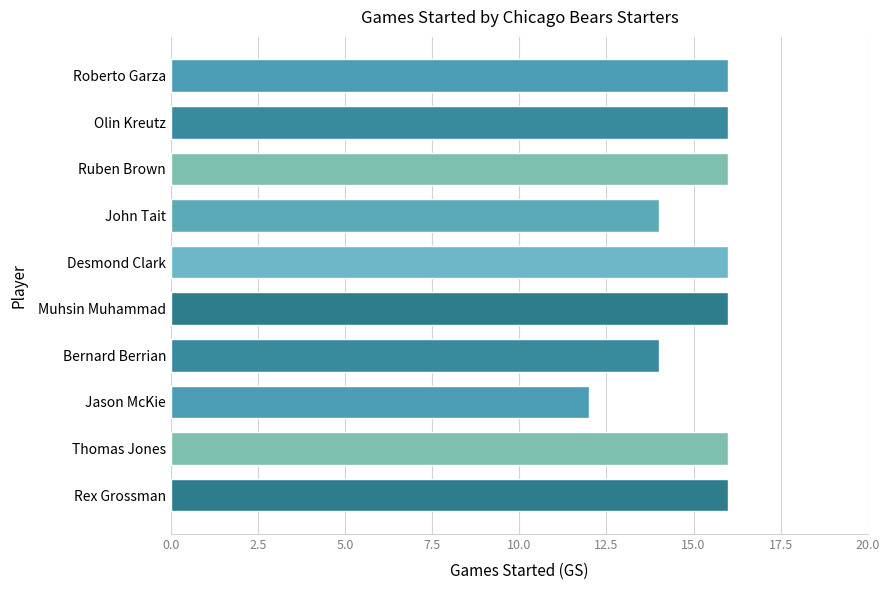

Are the bars grouped side by side (vs. stacked)?

No